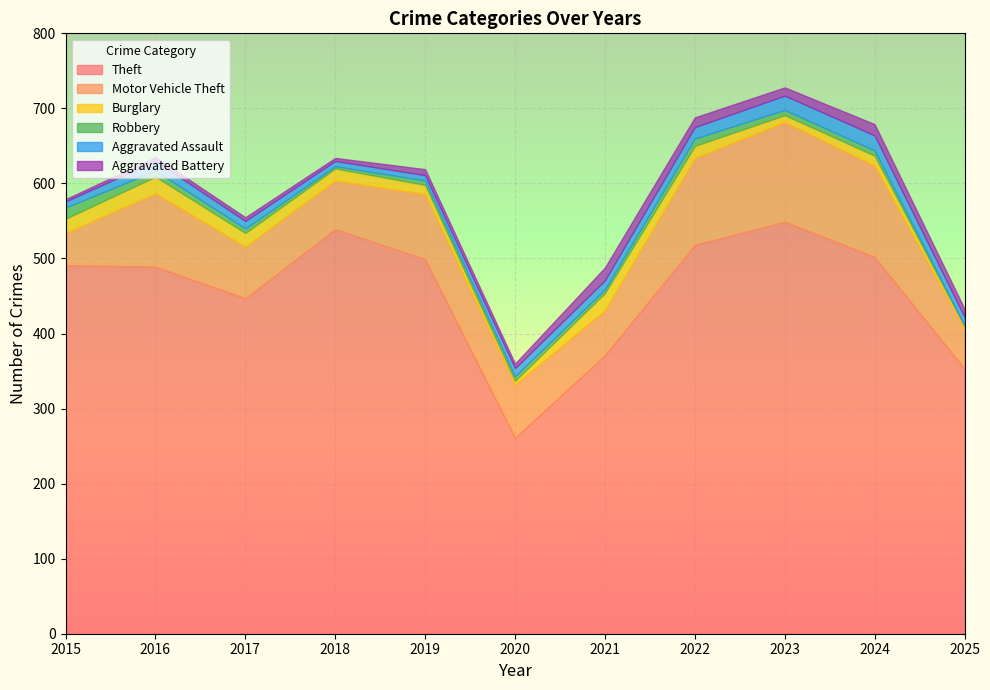

What is the minimum value for Burglary?

4